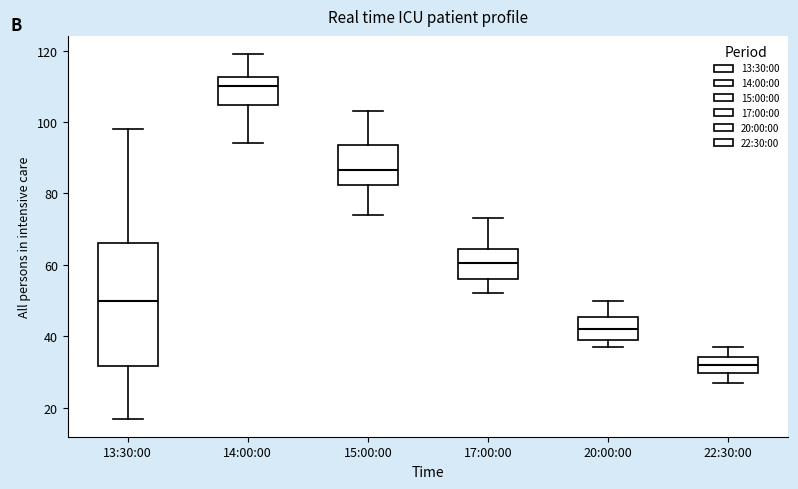

Reading left to right, read every box against the y-axis: the position of its median line, the range the box covers, and the ends of its whiskers. The values are not printed on the chart, so give them approximately, as read against the axis.

13:30:00: median 50, box 32 to 66, whiskers 18 to 98
14:00:00: median 110, box 104 to 112, whiskers 94 to 120
15:00:00: median 86, box 82 to 94, whiskers 74 to 104
17:00:00: median 60, box 56 to 64, whiskers 52 to 74
20:00:00: median 42, box 40 to 46, whiskers 38 to 50
22:30:00: median 32, box 30 to 34, whiskers 28 to 38